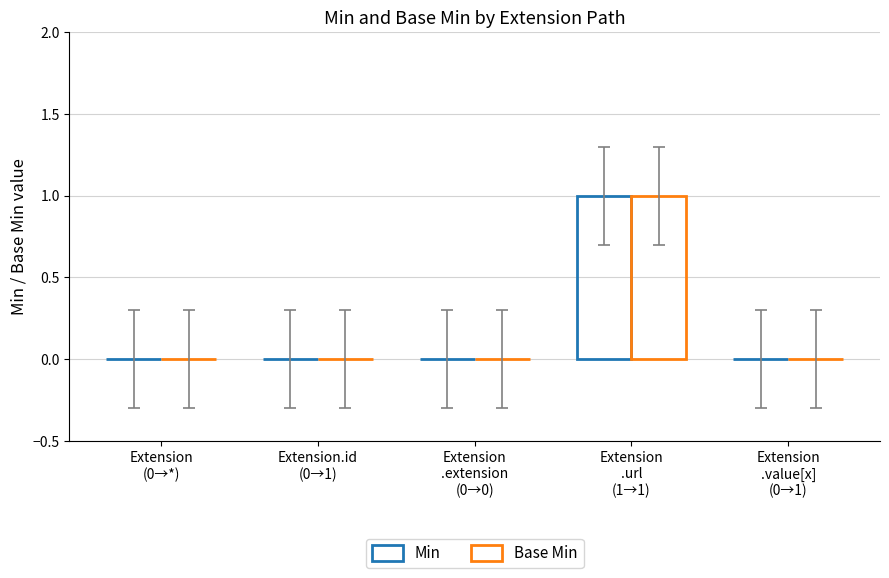

How many distinct data groups are displayed?

2